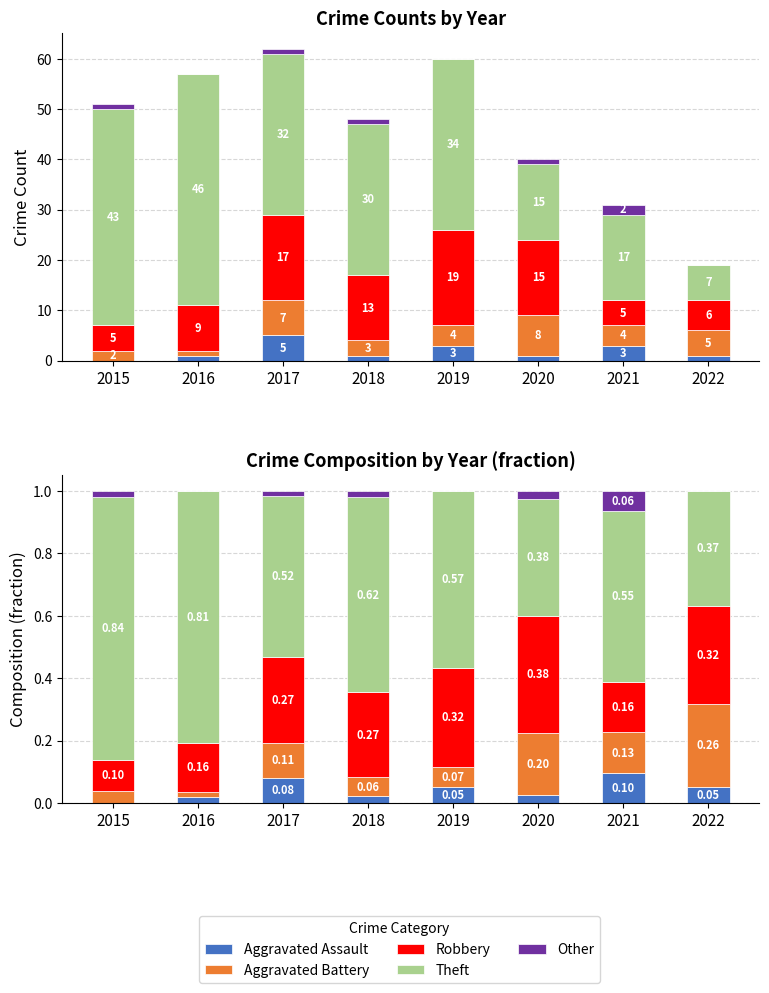

How many series are shown in this chart?

5